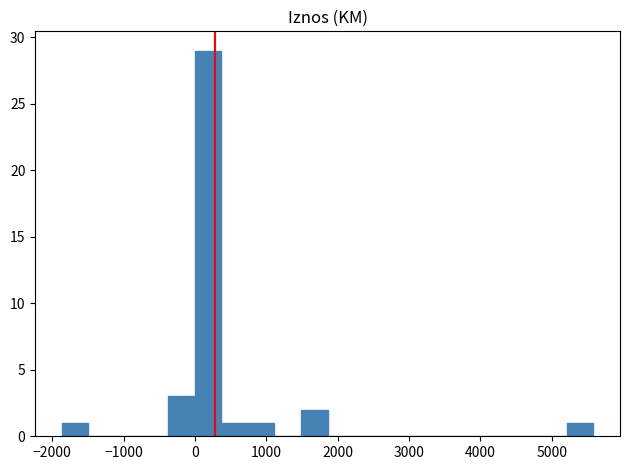

Around what value on the x-axis is the tallest bar? Give the approximate position of its centre, as read against the axis.

200